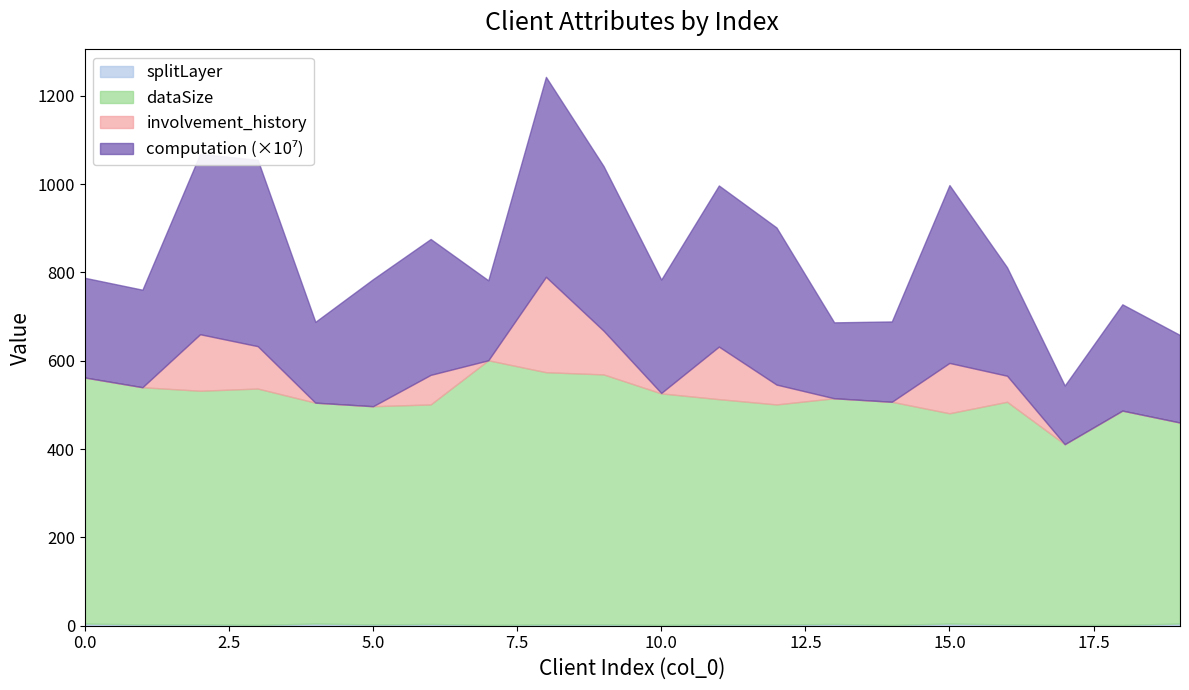

Which category has the lowest value in the splitLayer series?

3